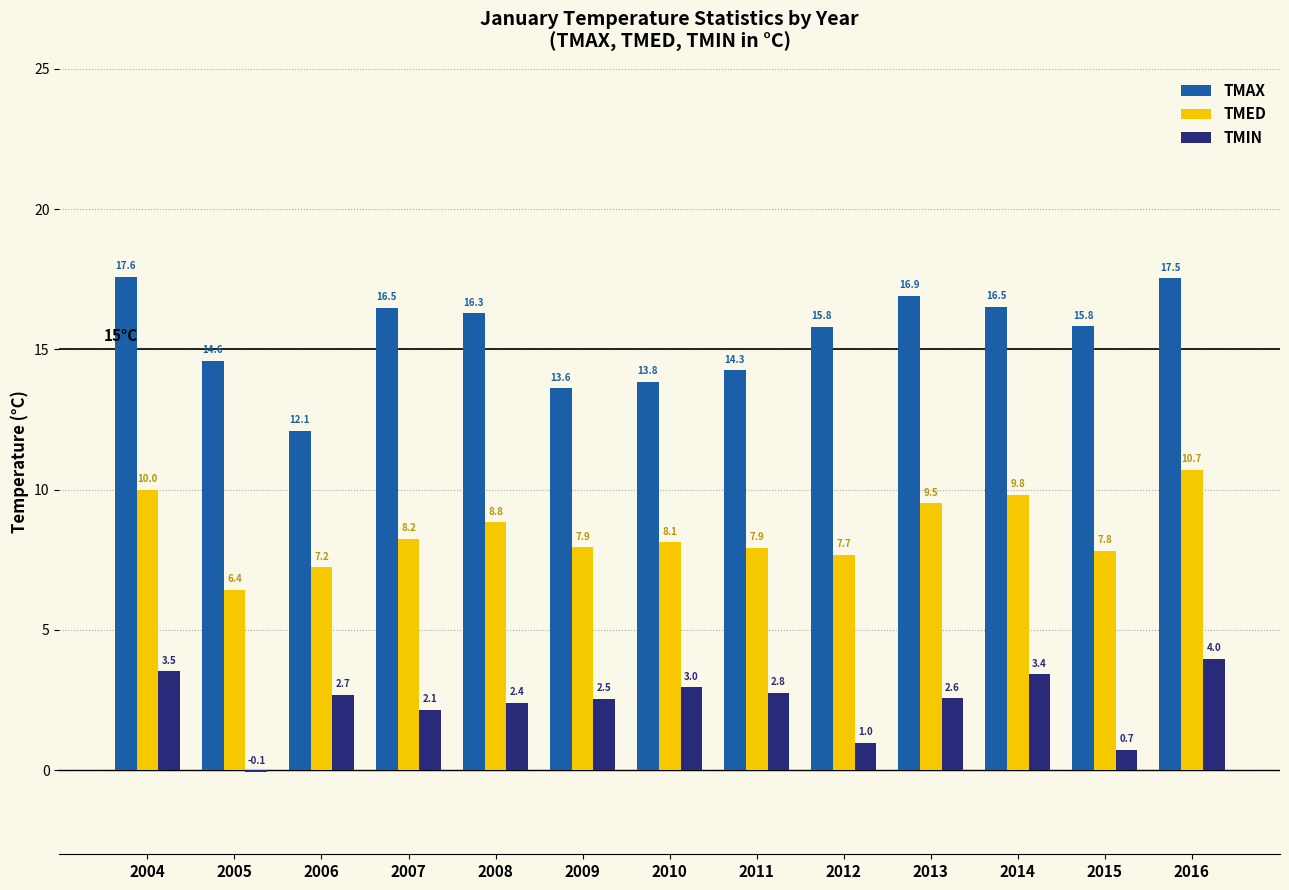

Which series changed the most between 2004 and 2011?

TMAX